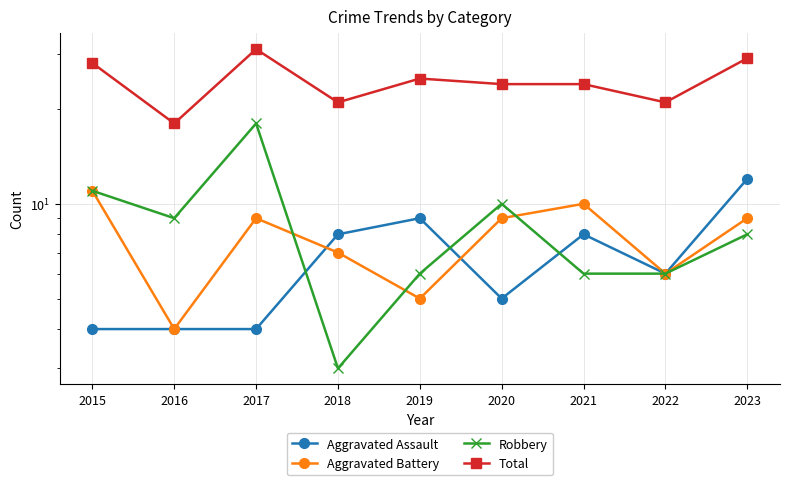

Count the number of data series in this chart.

4